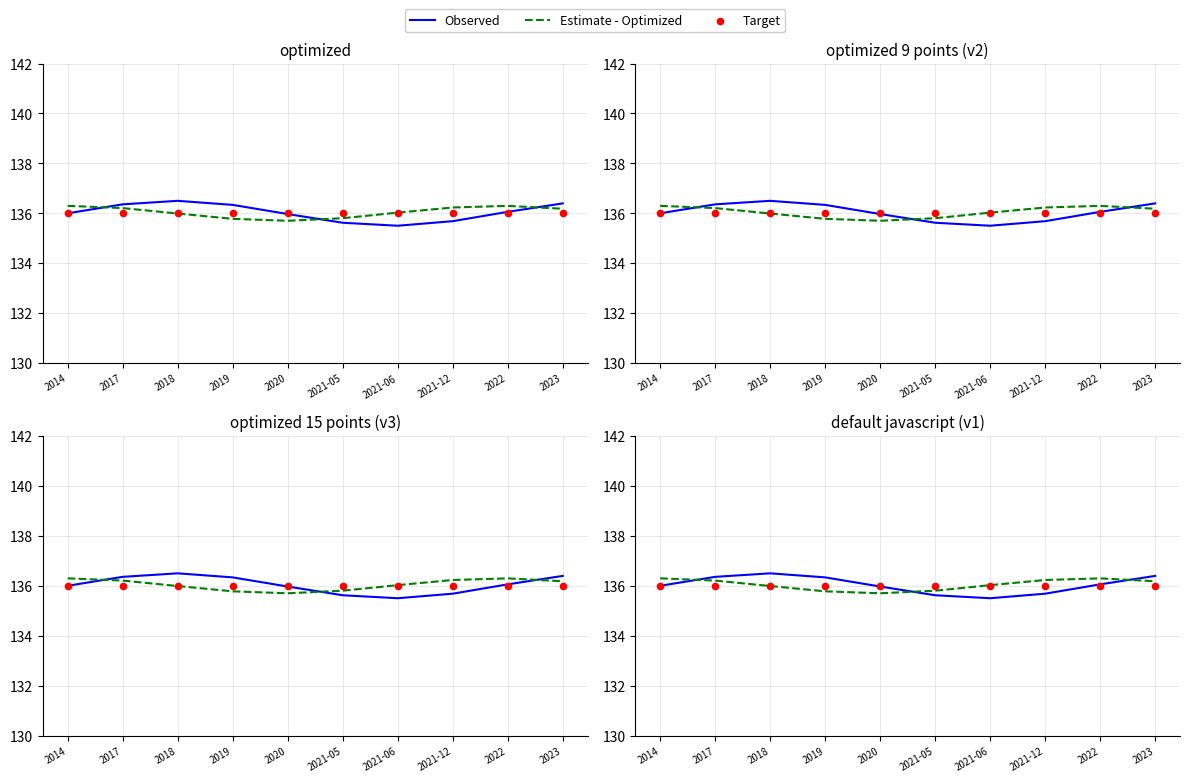

What are all the series names shown in the legend?

Observed, Estimate - Optimized, Target